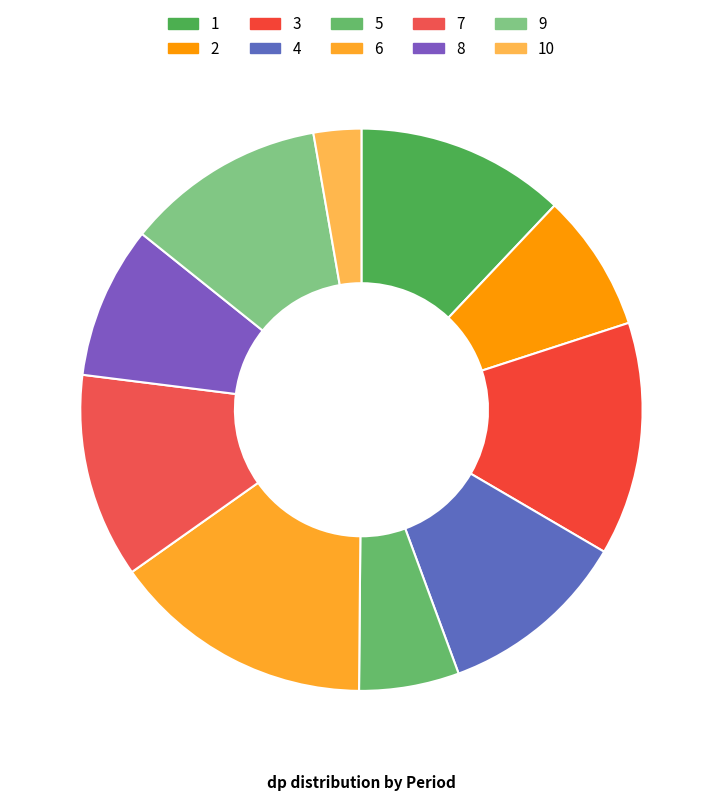

Is 4 the majority of the pie?

No